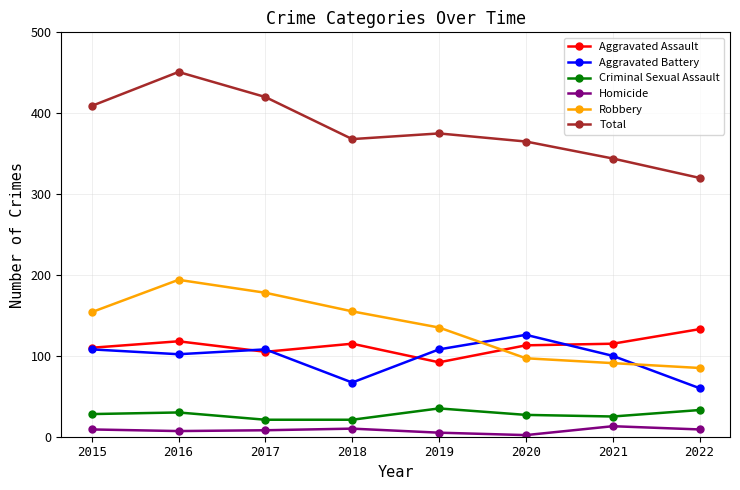

The Criminal Sexual Assault series shows 44 at 2021. True or false?

False